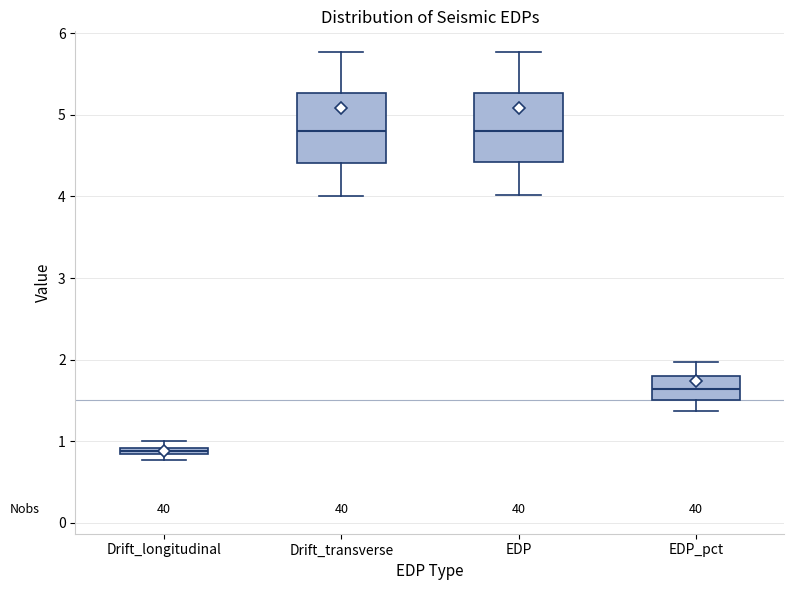

Where is the lower edge of the box for EDP on the y-axis? The values are not printed on the chart, so give them approximately, as read against the axis.

4.4